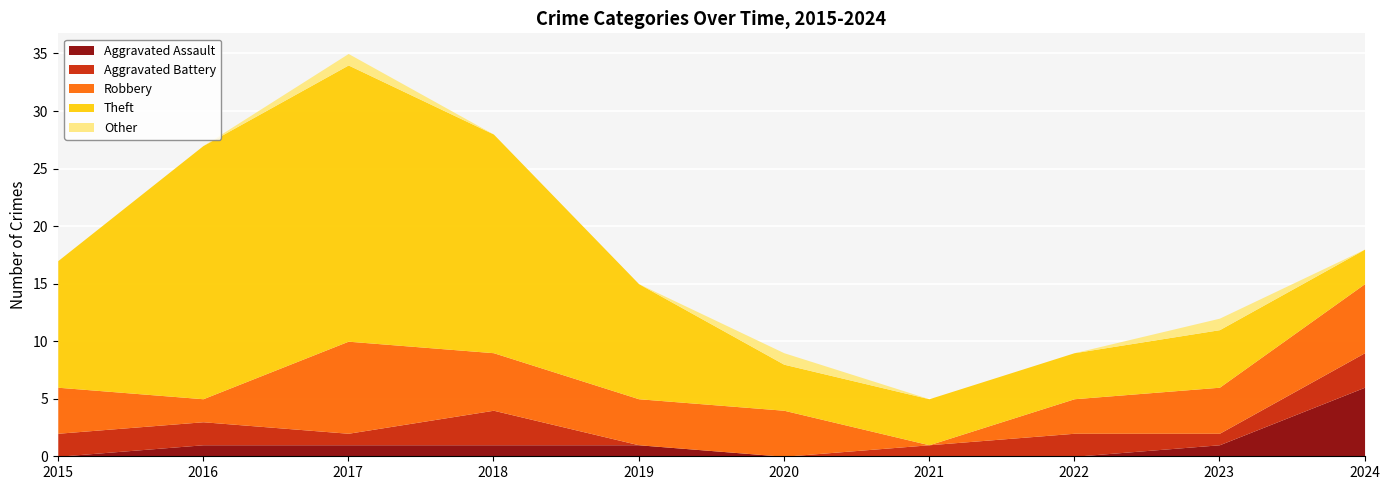

What is the difference between the Theft values at 2024 and 2019?

7